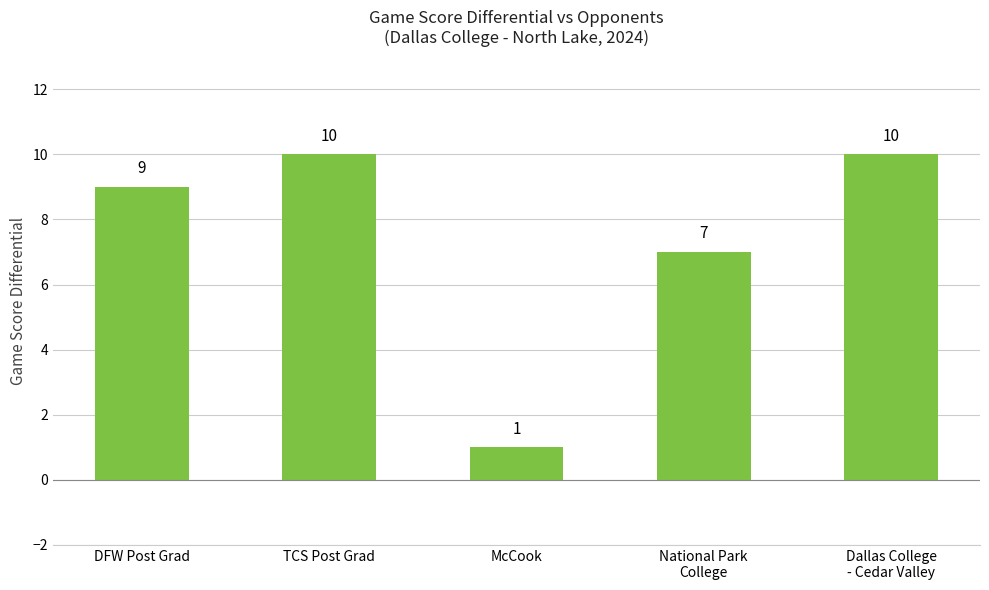

Count the number of categories in the chart.

5